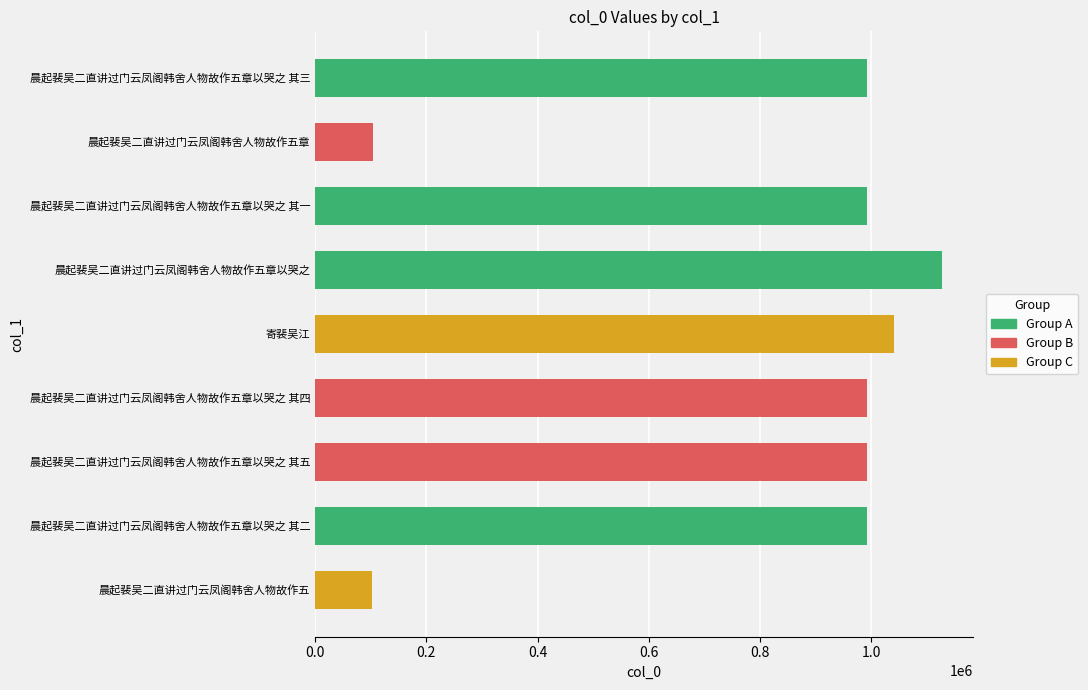

The chart shows a value of 142462 at 晨起裴吴二直讲过门云凤阁韩舍人物故作五章. True or false?

False